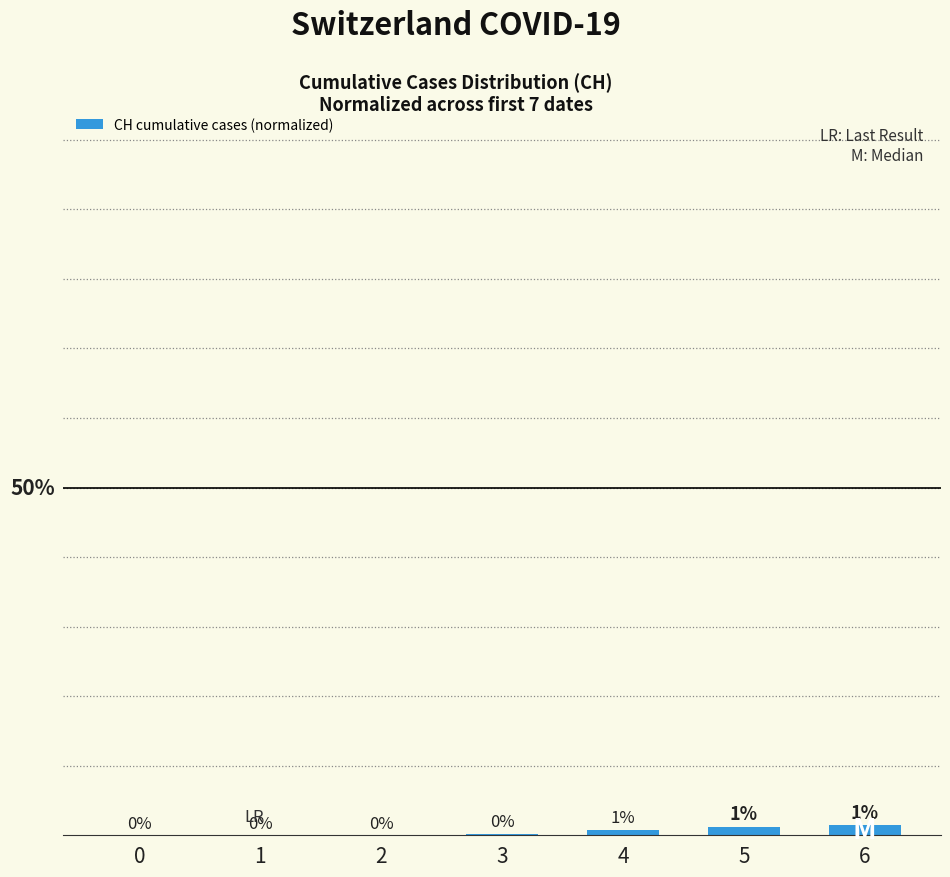

Rank the categories by value from lowest to highest.

0, 1, 2, 3, 4, 5, 6